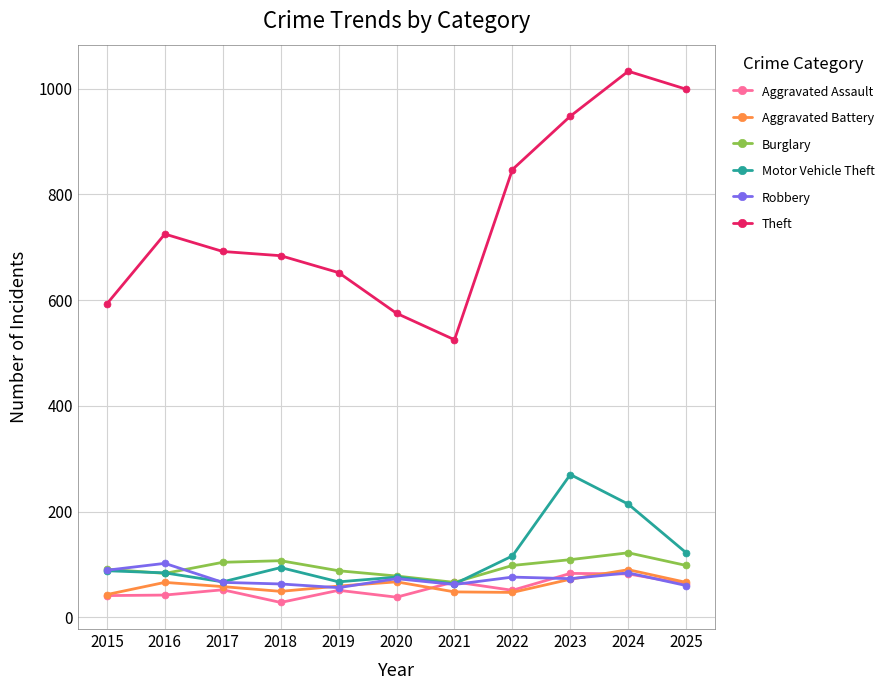

What is the spread (max minus min) of values at 2025?

939